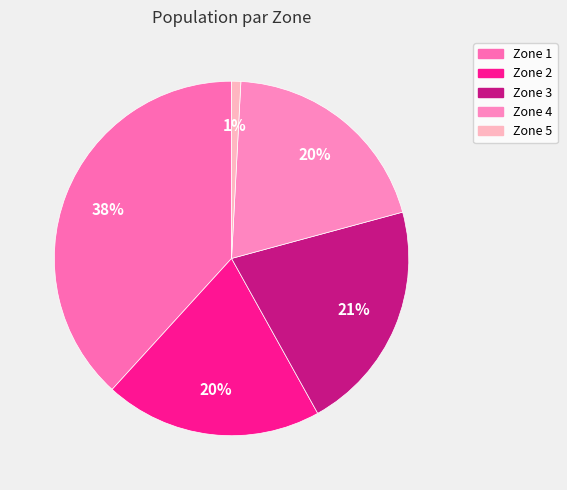

What percentage is the Zone 1 slice, to the nearest percent?

38%